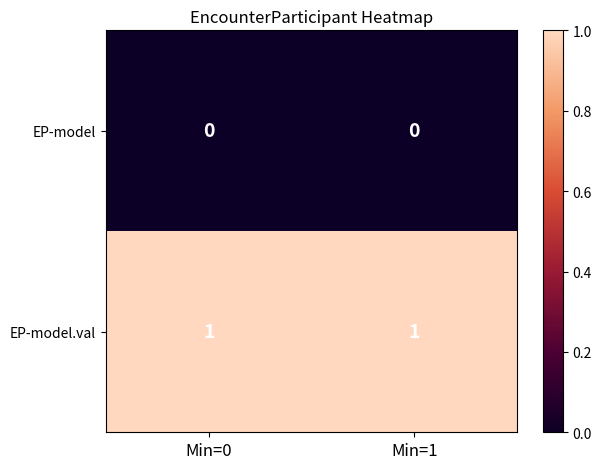

List the series in order of their peak value, highest first.

EP-model.val, EP-model